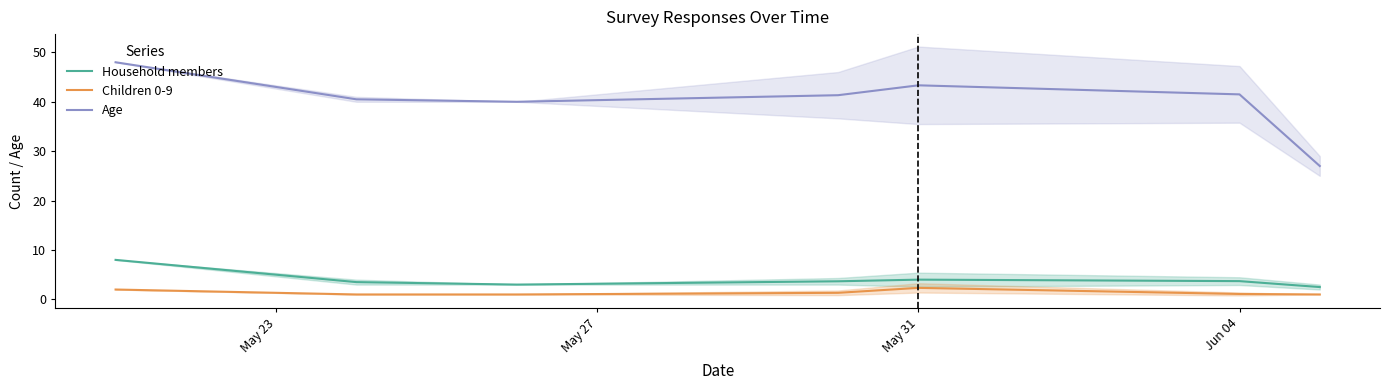

What is the value of the Age point at the 6th from the left?

41.5